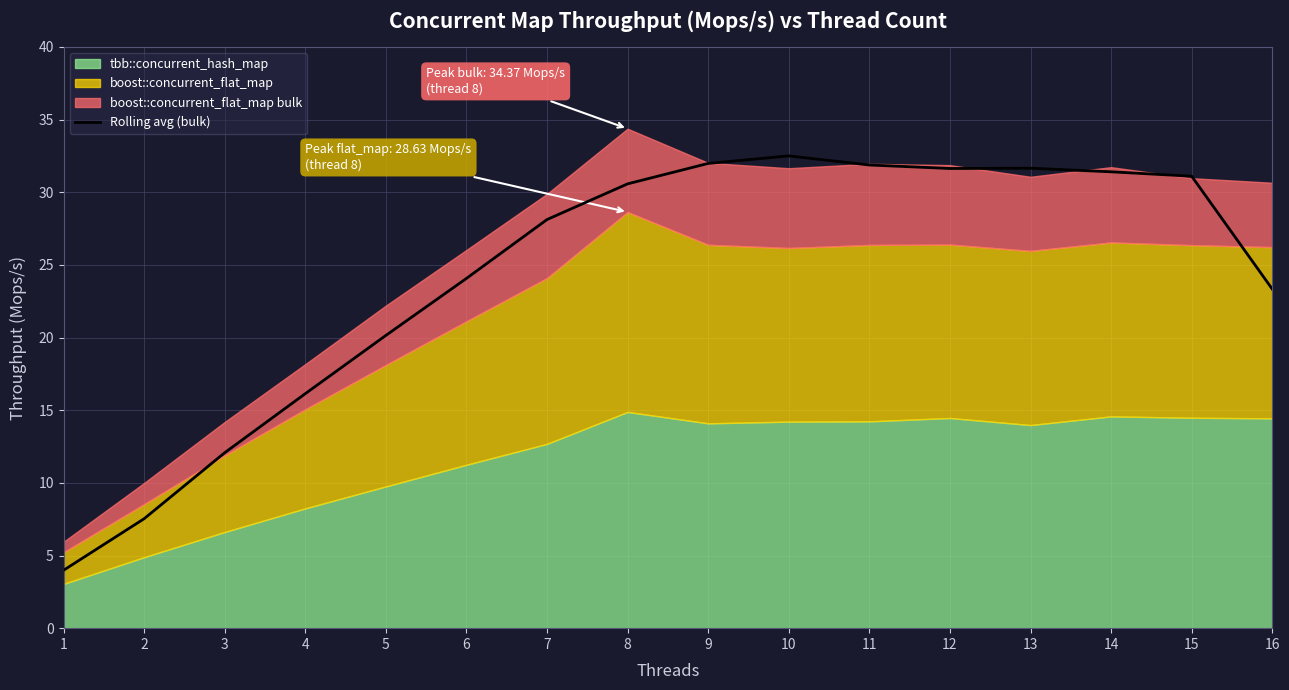

Is it true that Rolling avg (bulk) equals 20.8 at 3?

False